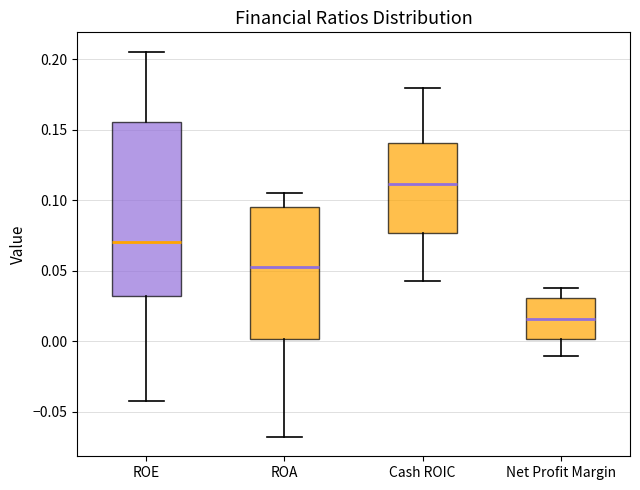

Which box's median line is the lowest?

Net Profit Margin